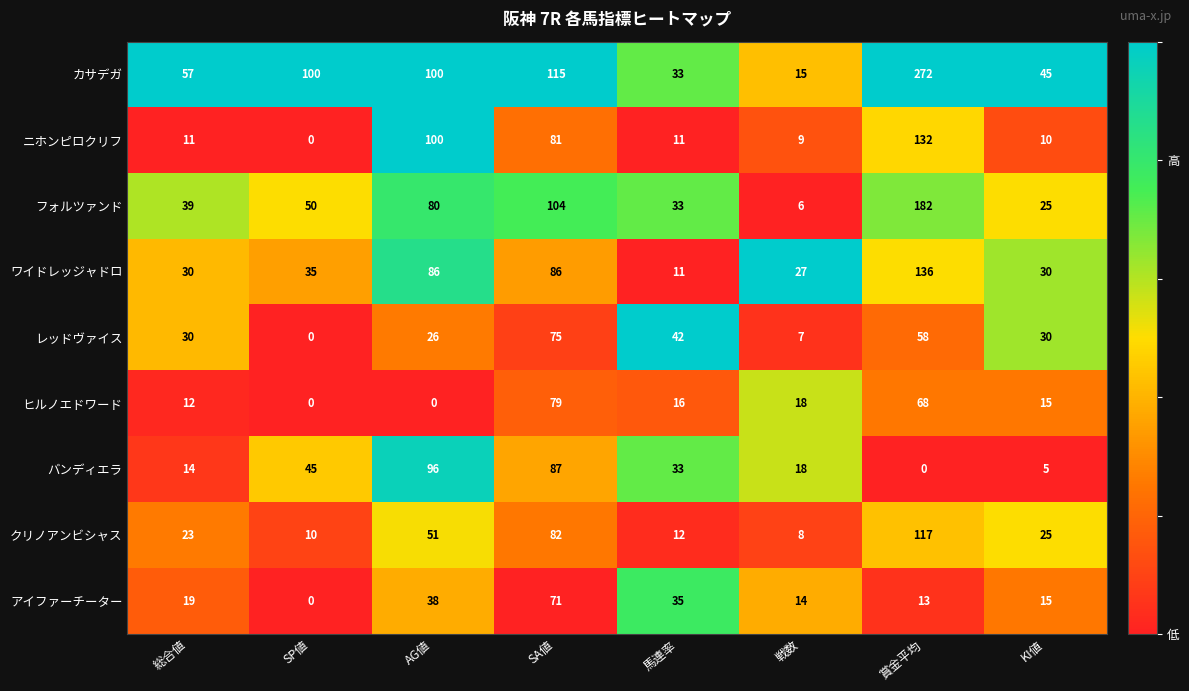

What is the difference between the maximum and minimum values in the ワイドレッジャドロ series?

125